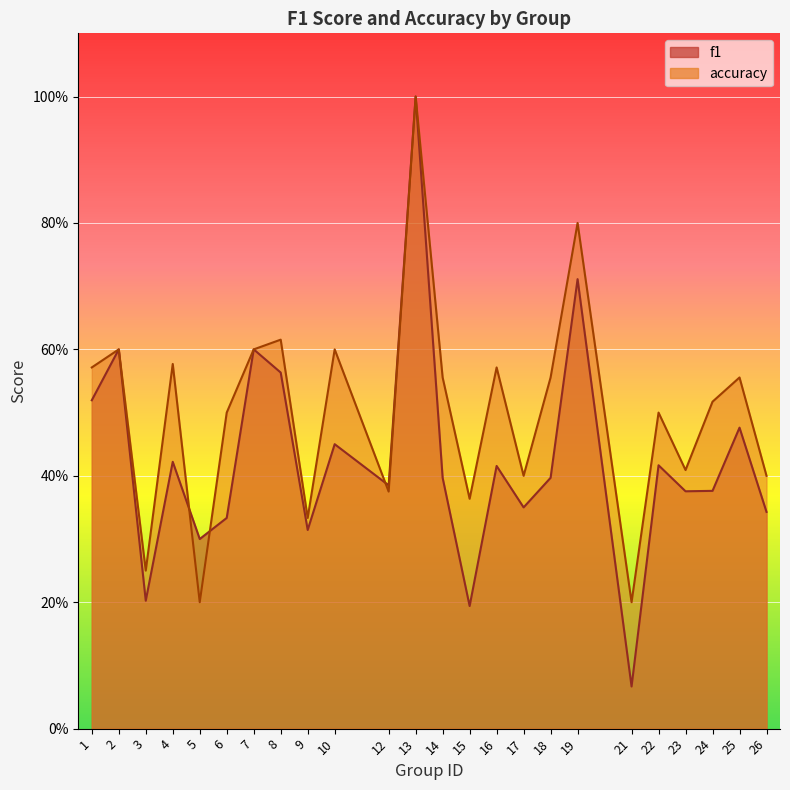

What is the spread (max minus min) of values at 4?

0.2